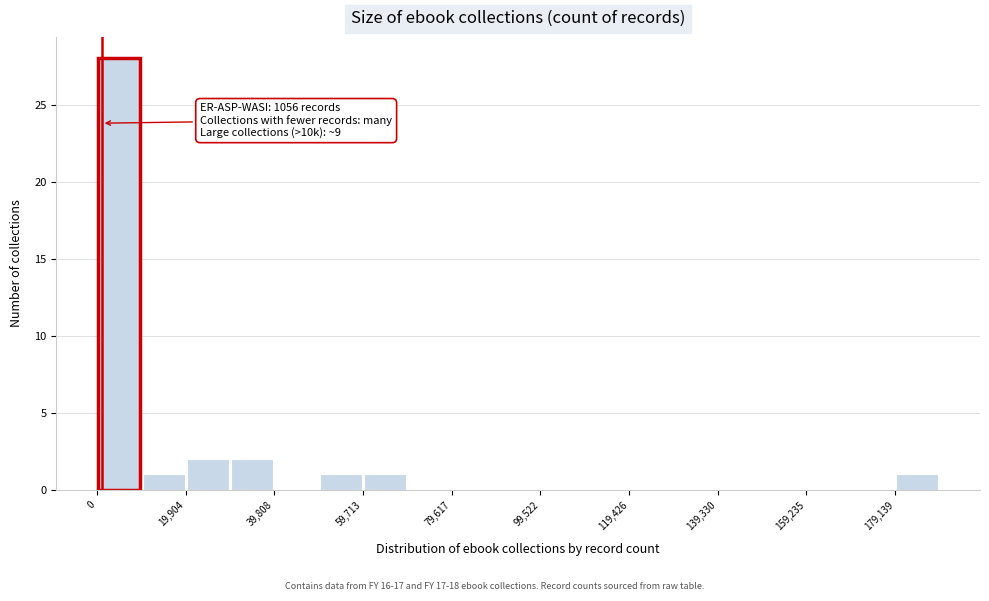

Which range on the x-axis has the tallest bar?

0 to 10000